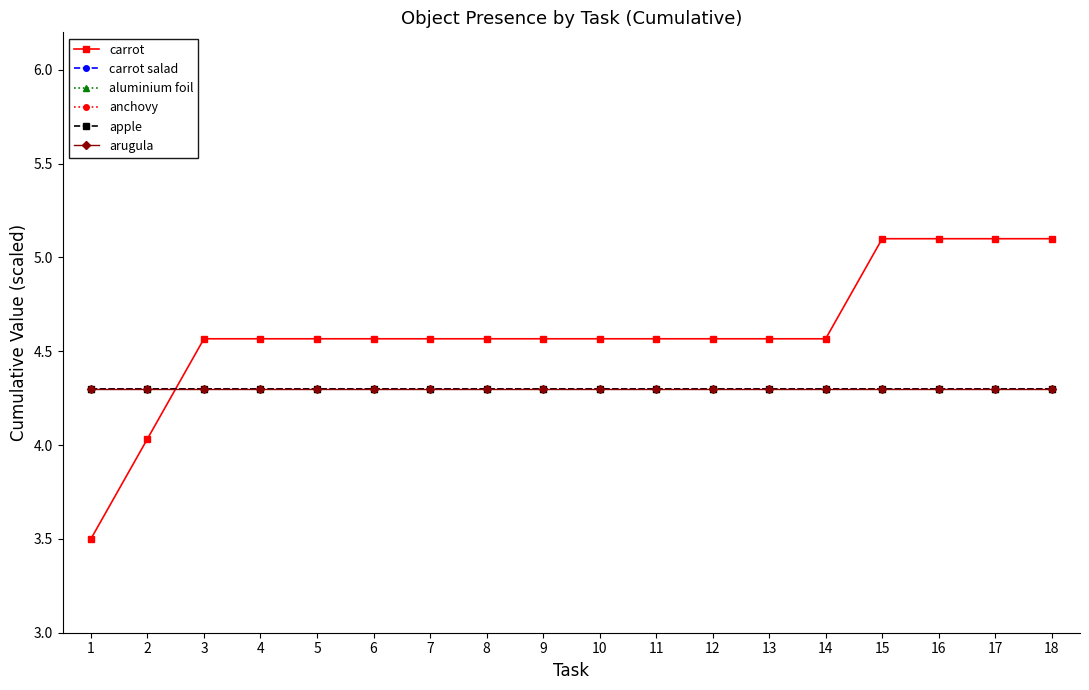

Is this an area chart (filled region under the line)?

No